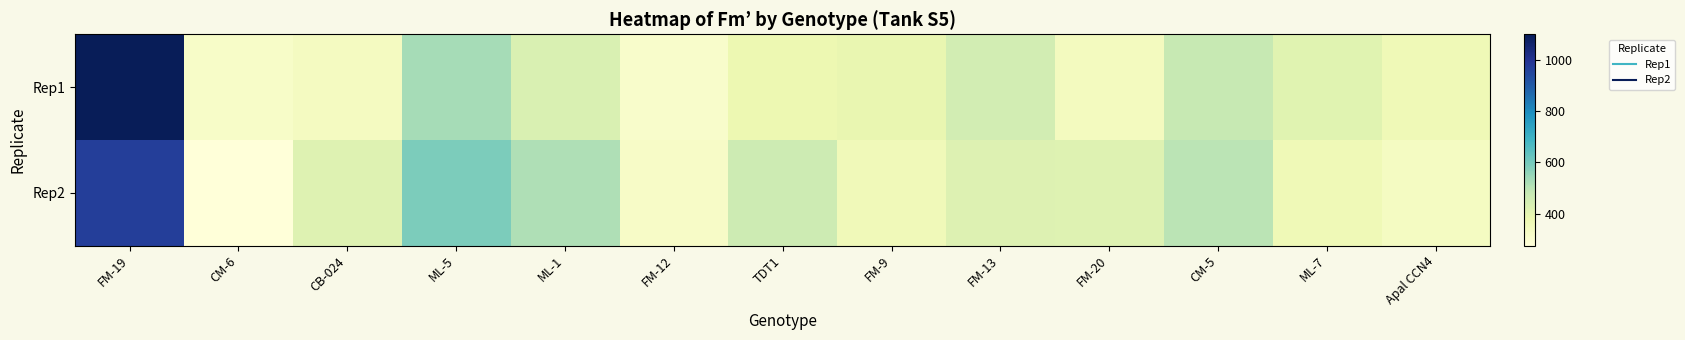

Reading left to right, list all the values displayed in this chart.

Rep1: FM-19=1099	CM-6=320	CB-024=339	ML-5=527	ML-1=432	FM-12=312	TDT1=376	FM-9=390	FM-13=451	FM-20=343	CM-5=480	ML-7=413	Apal CCN4=364
Rep2: FM-19=968	CM-6=276	CB-024=420	ML-5=591	ML-1=514	FM-12=324	TDT1=465	FM-9=357	FM-13=421	FM-20=419	CM-5=501	ML-7=363	Apal CCN4=335